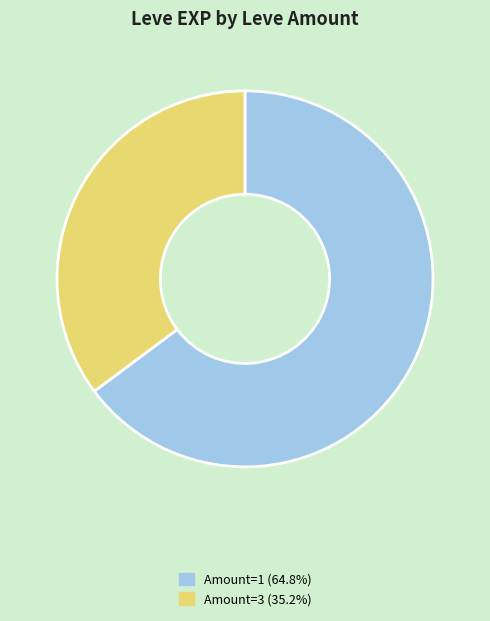

Does any single category account for the majority?

Yes